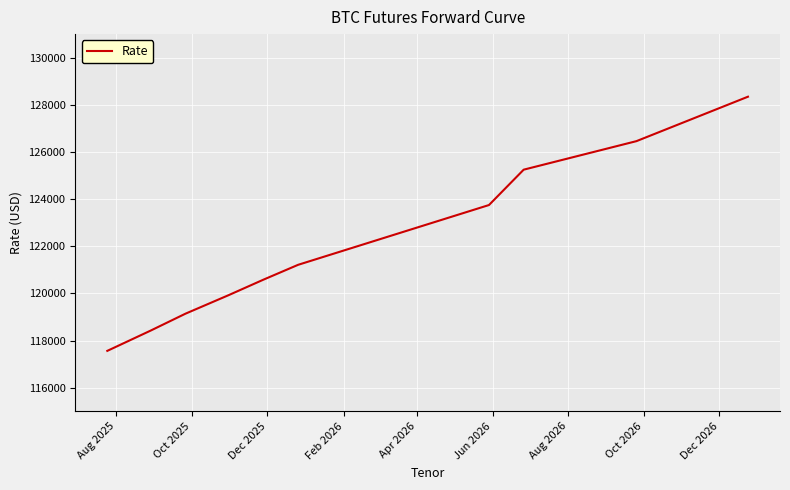

What is the greatest value displayed?

128345